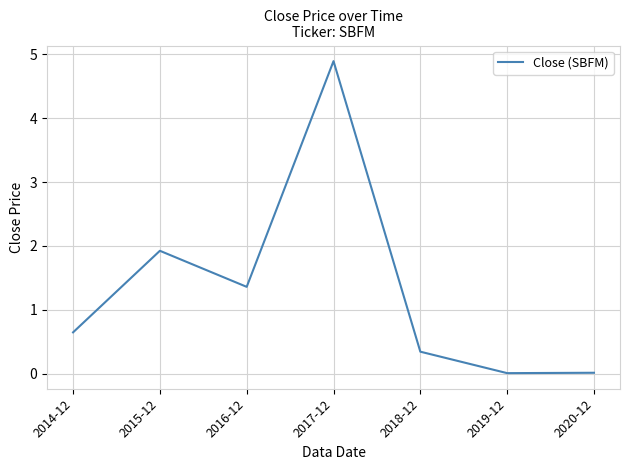

True or false: there are more than 1 points higher than both neighbors.

True